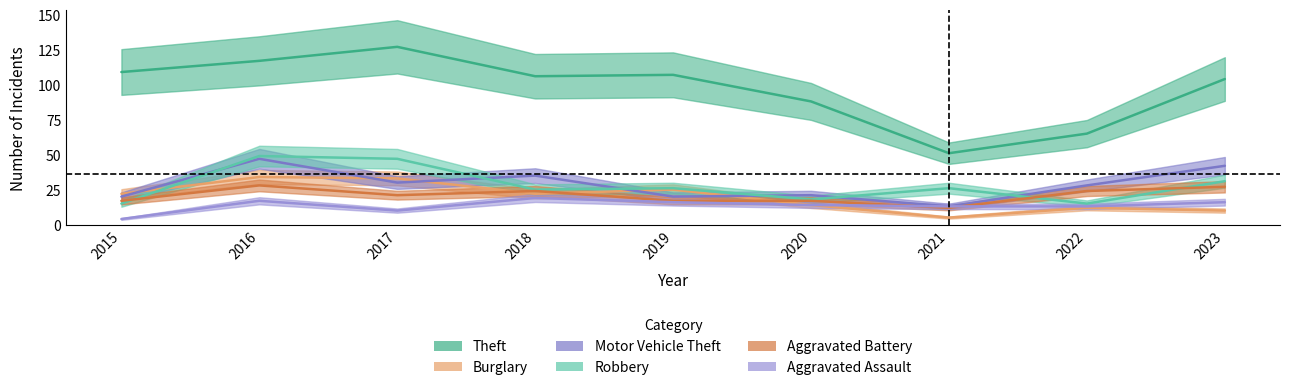

Which label corresponds to the smallest value in the chart?

2015